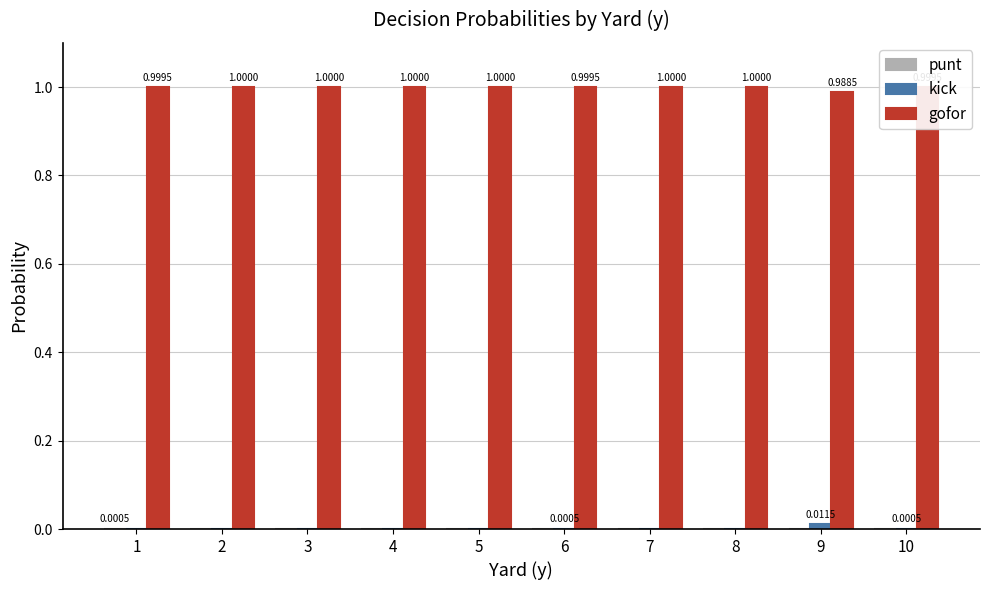

What is the sum of all gofor values?

10.0